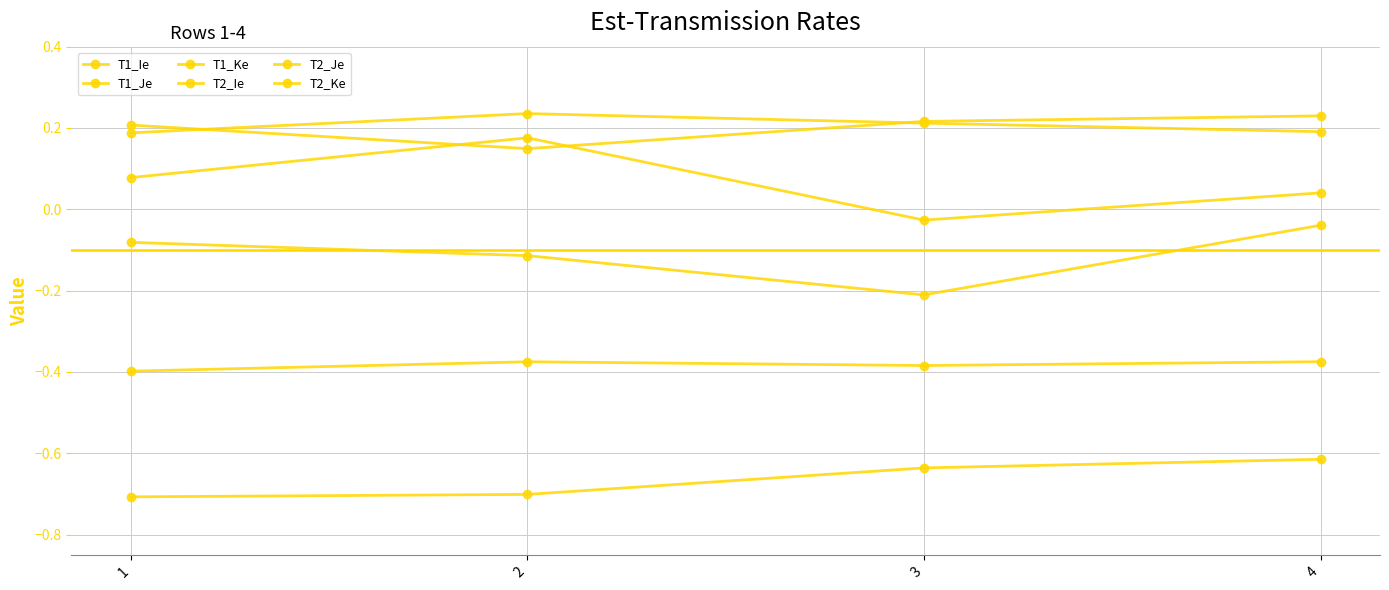

Reading right to left, extract all data points from this chart.

T1_Ie: 0.0	-0.0	0.2	0.1
T1_Je: -0.6	-0.6	-0.7	-0.7
T1_Ke: -0.4	-0.4	-0.4	-0.4
T2_Ie: 0.2	0.2	0.2	0.2
T2_Je: 0.2	0.2	0.1	0.2
T2_Ke: -0.0	-0.2	-0.1	-0.1